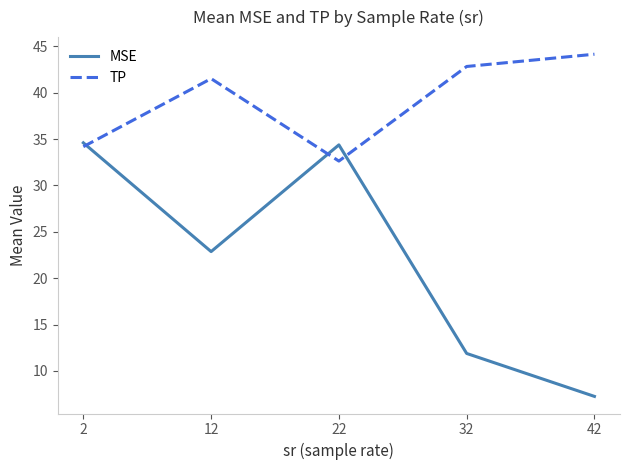

Does the chart display data point markers on the line(s)?

No